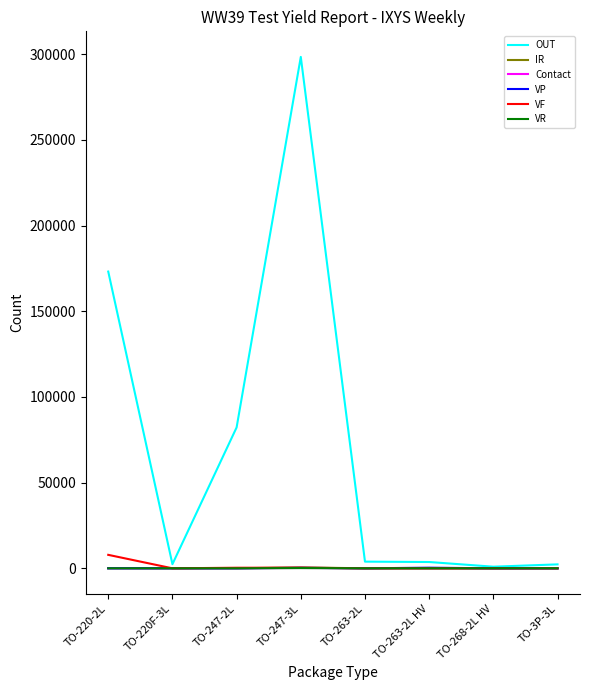

What is the spread (max minus min) of values at TO-220-2L?

173180